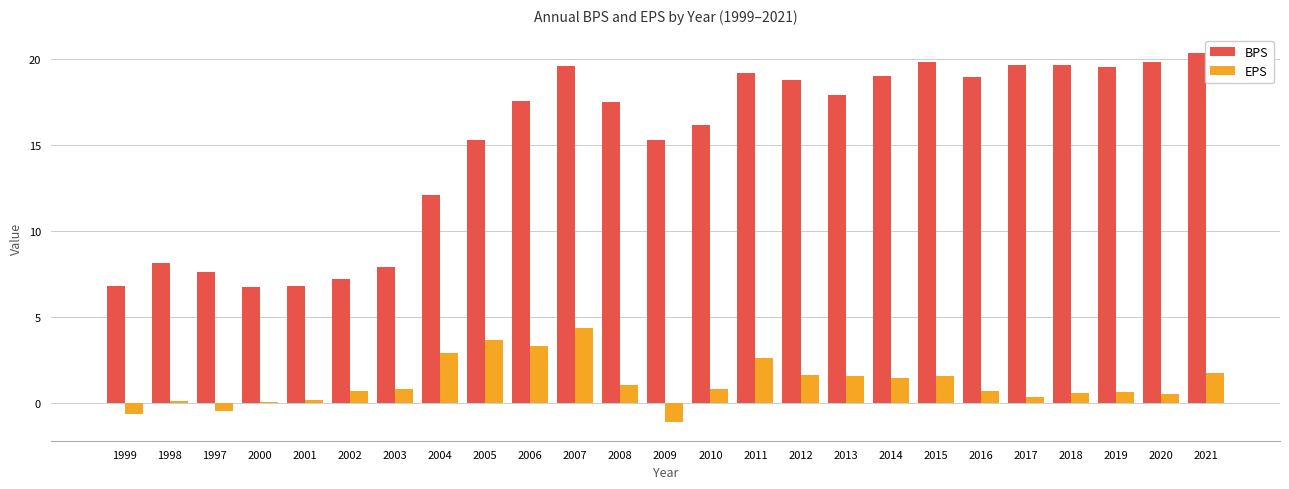

Where does the BPS series first go above 17?

2006